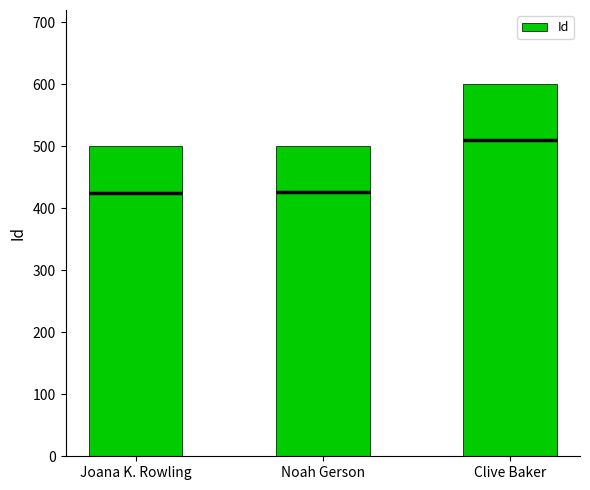

What is the difference between the second highest and minimum values?

1